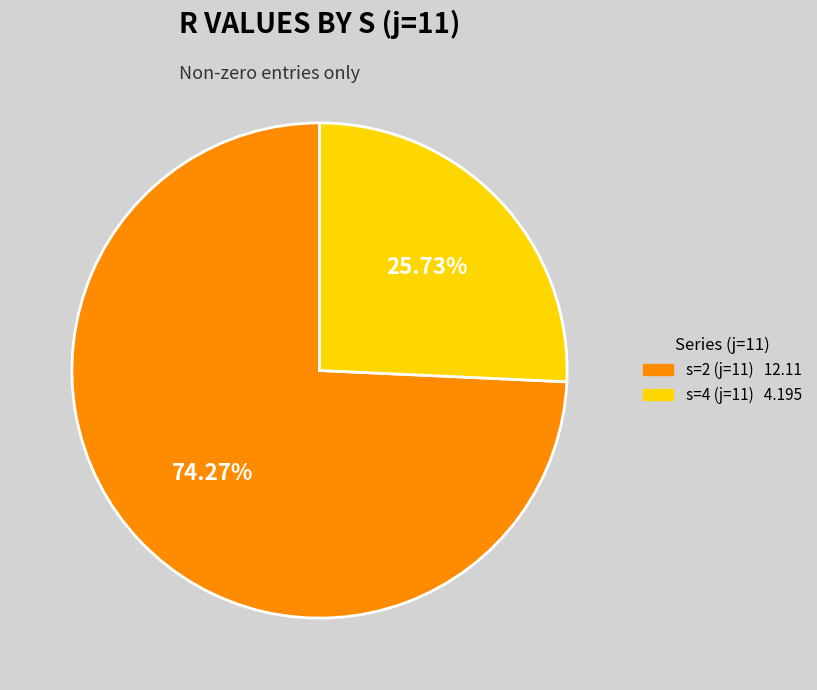

How many segments does this pie chart have?

2